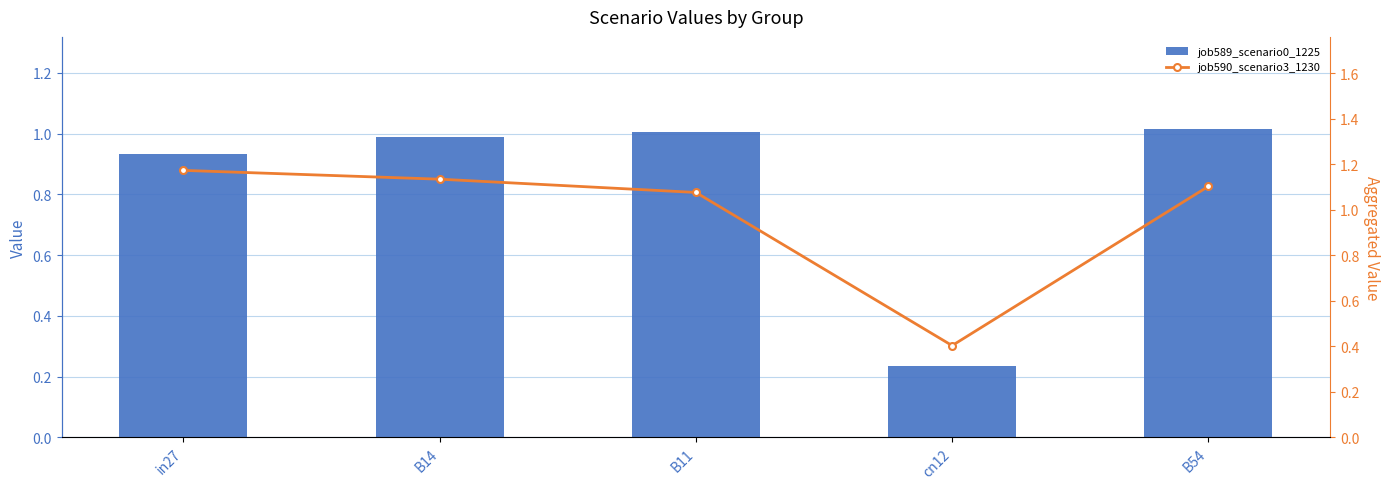

How many groups of bars are there?

5